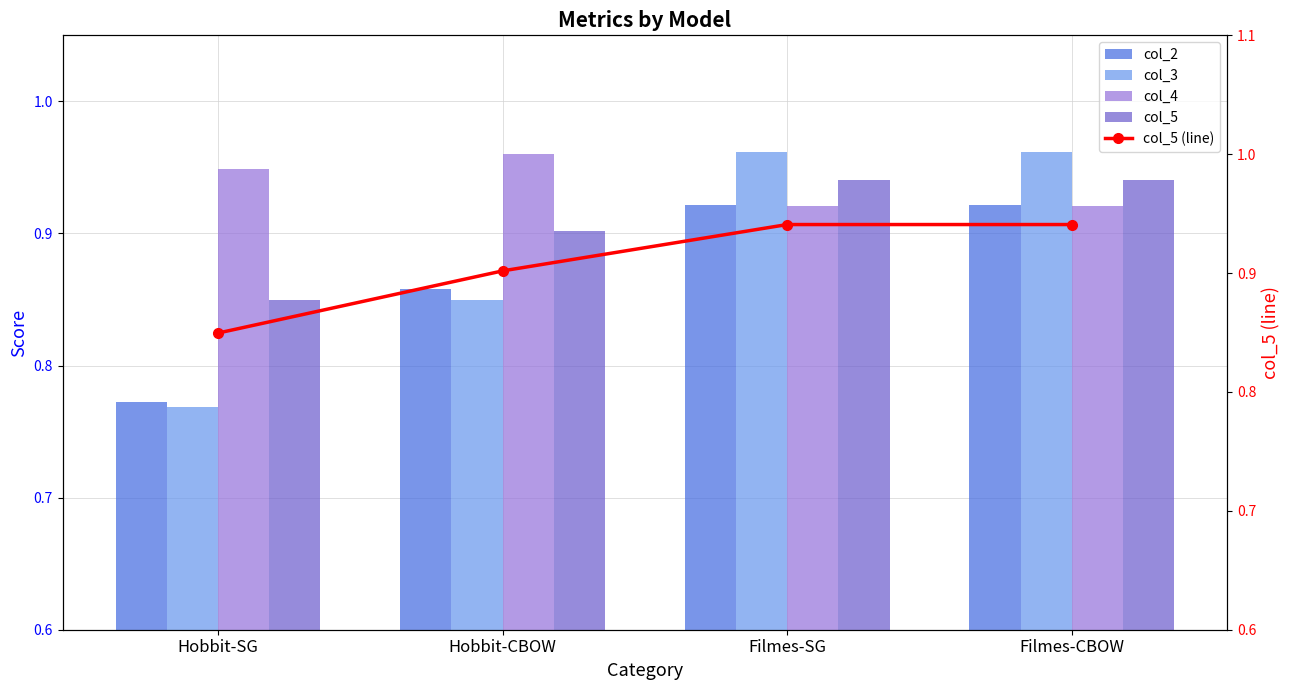

Which series changed the most between Filmes-SG and Filmes-CBOW?

col_2